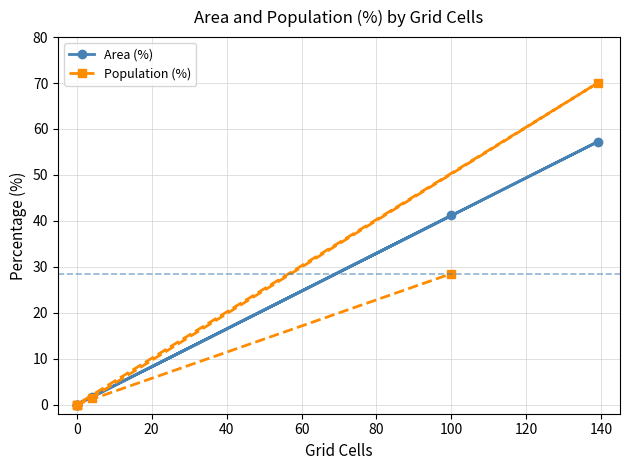

Where do Population (%) and Area (%) first cross each other?

0 and 20